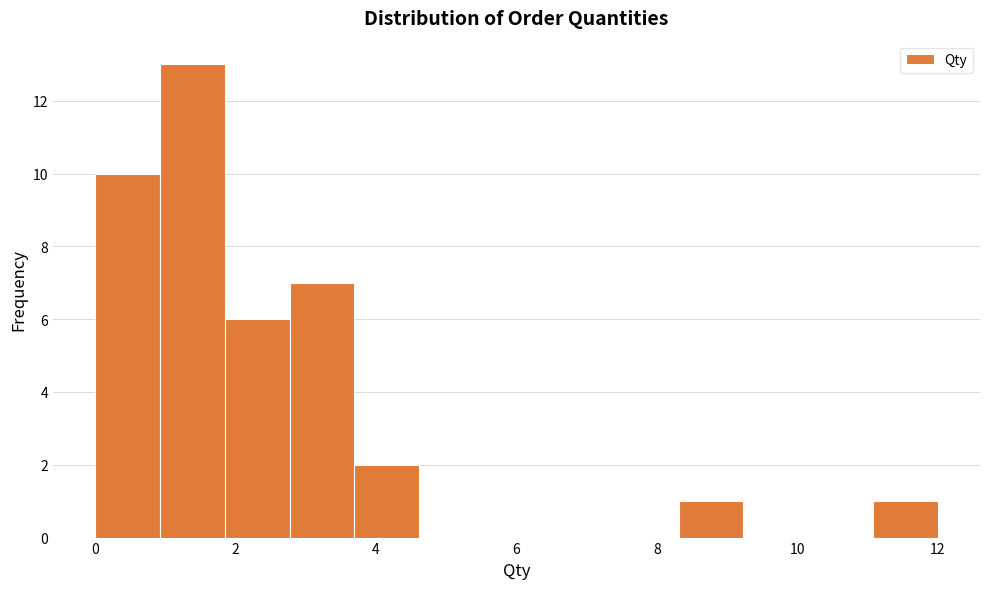

Over which range of the x-axis is the bar tallest?

1.0 to 1.8